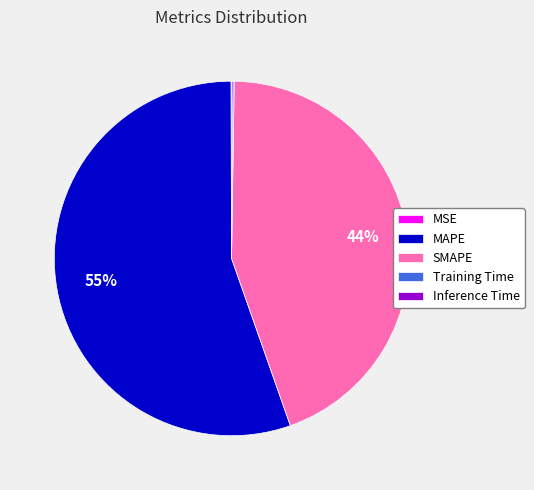

Do MAPE and SMAPE together represent more than half of the pie?

Yes